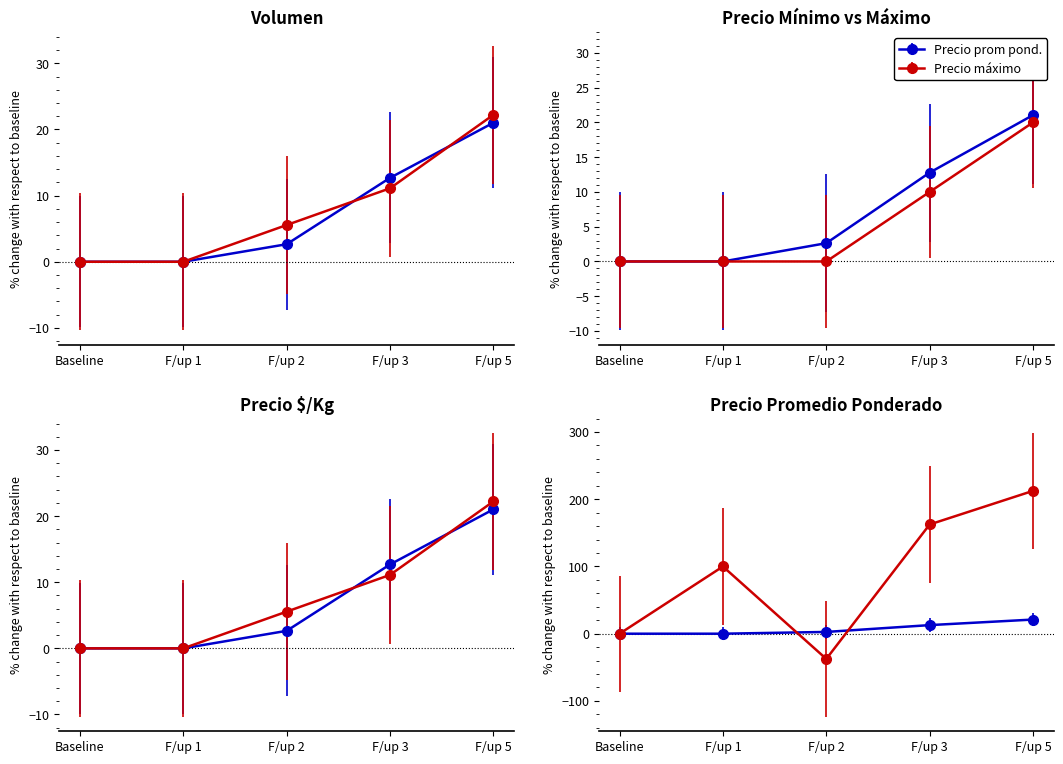

The value of Volumen at Baseline is 0.0. True or false?

True